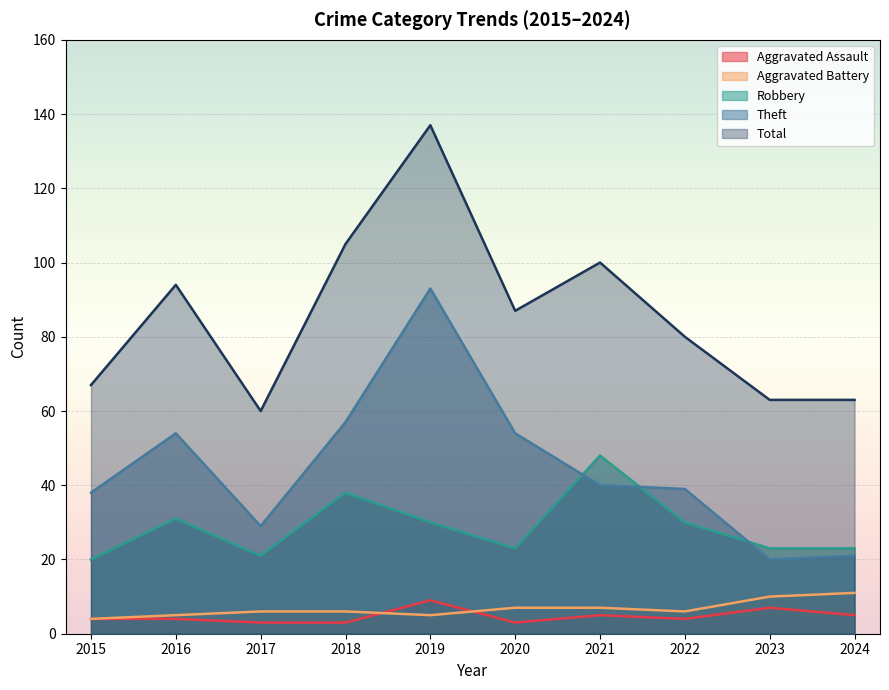

Where is the first local maximum for Theft?

2016